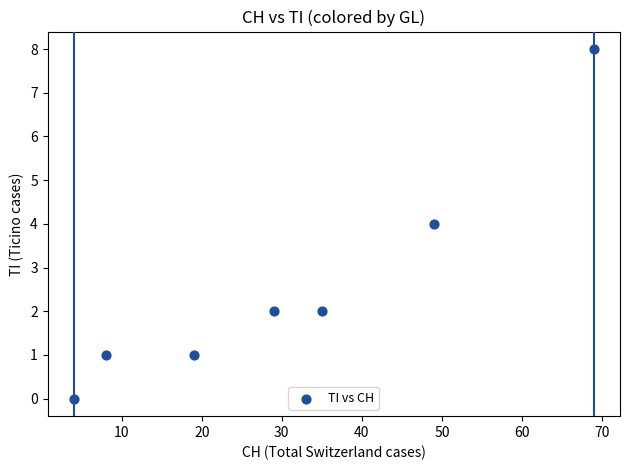

What is the range of Y values (max minus min)?

8